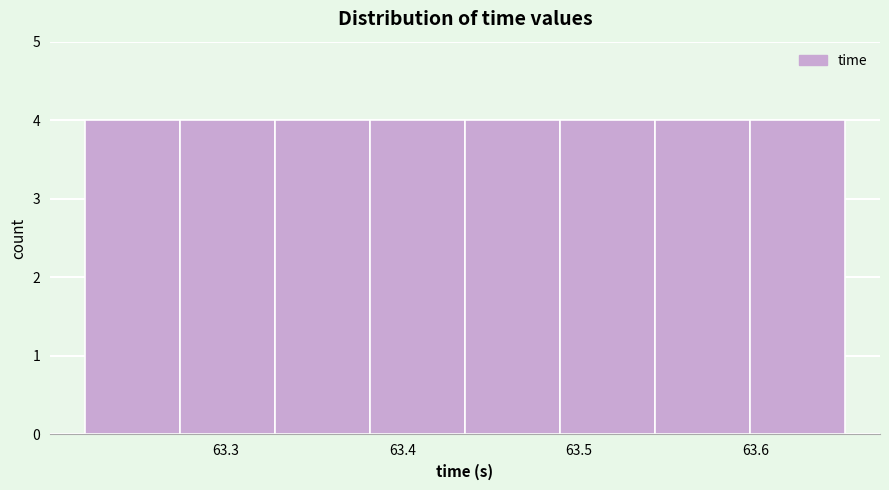

Reading left to right, list every bar in this chart as the range it spans on the x-axis followed by its height. Neither the bar edges nor the heights are printed on the chart, so give them approximately, as read against the axes.

63.22 to 63.27: 4
63.27 to 63.33: 4
63.33 to 63.38: 4
63.38 to 63.44: 4
63.44 to 63.49: 4
63.49 to 63.54: 4
63.54 to 63.60: 4
63.60 to 63.65: 4